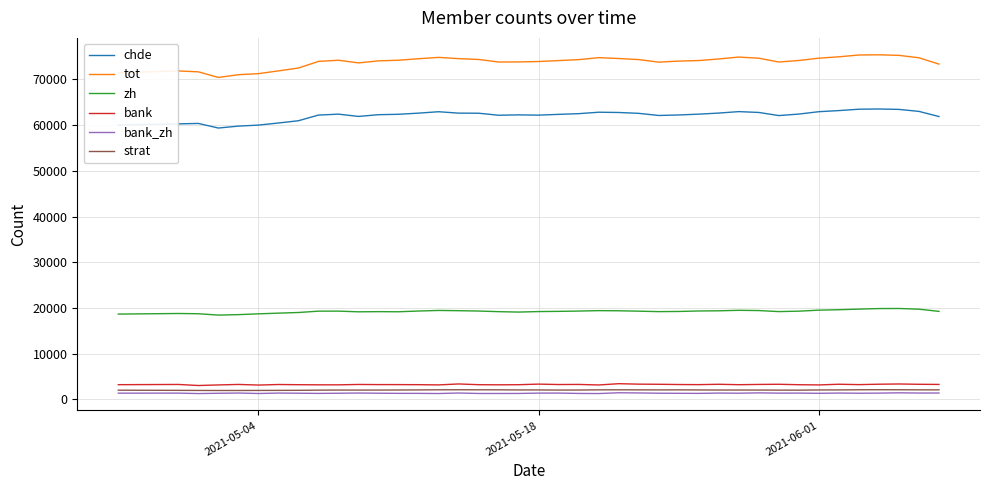

What is the minimum value for bank?

3044